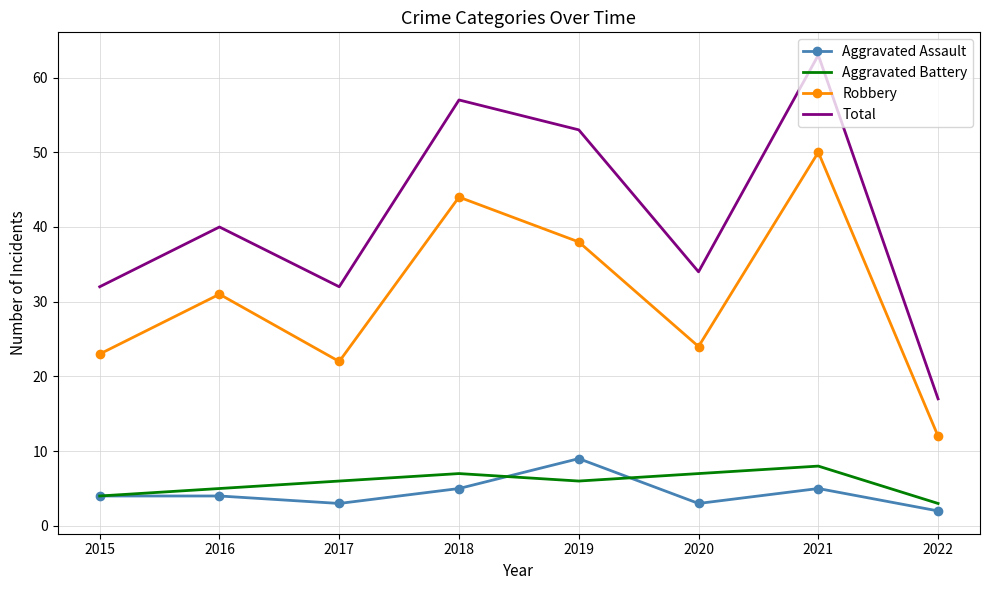

What is the average value of the Aggravated Assault series?

4